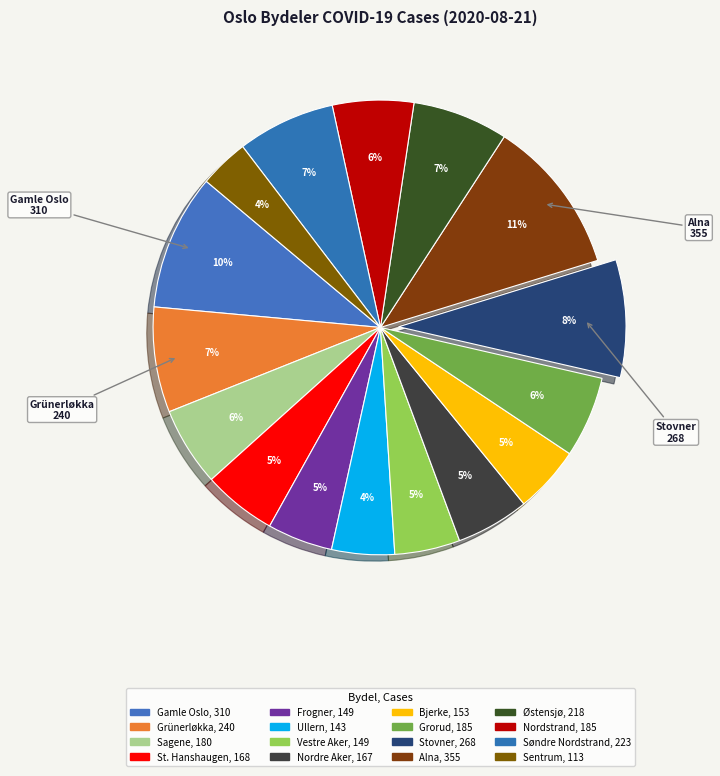

Between Bjerke and Østensjø, which is larger?

Østensjø